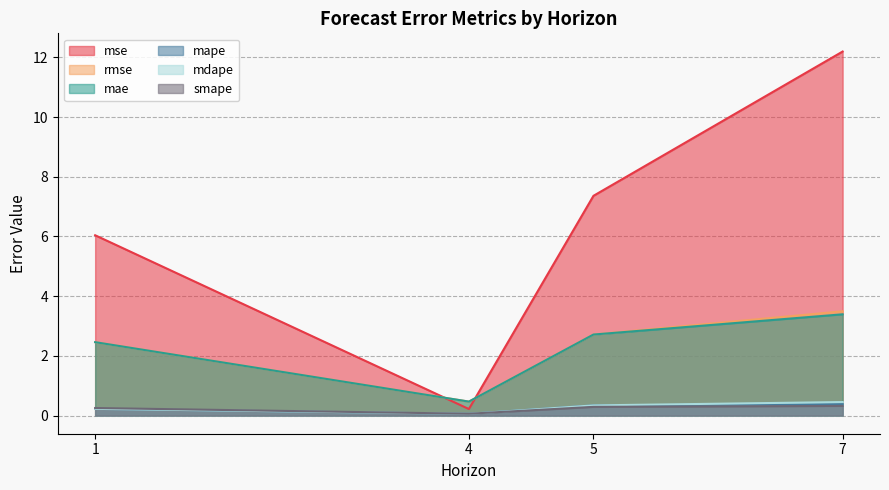

Count the smape values in the range 0 to 1.

4